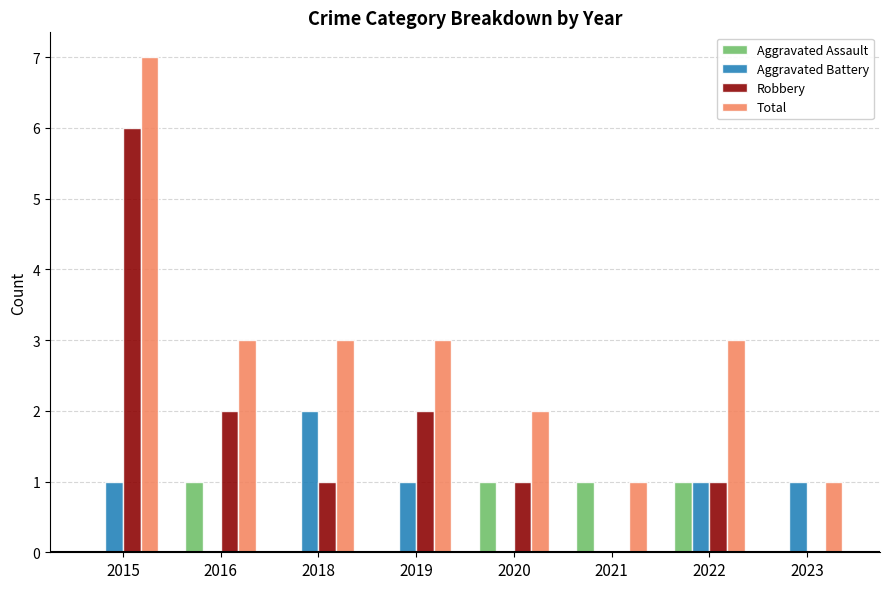

What value does the Total series have at 2022?

3